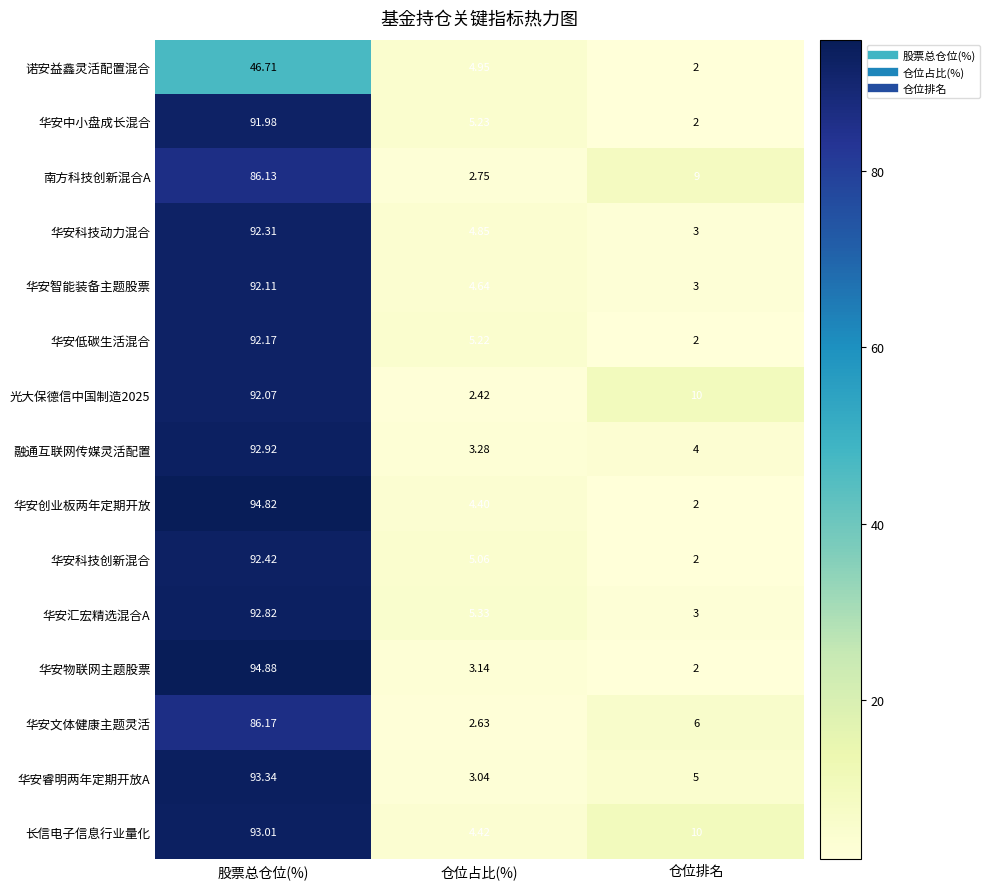

Which series has the widest spread of values?

华安物联网主题股票